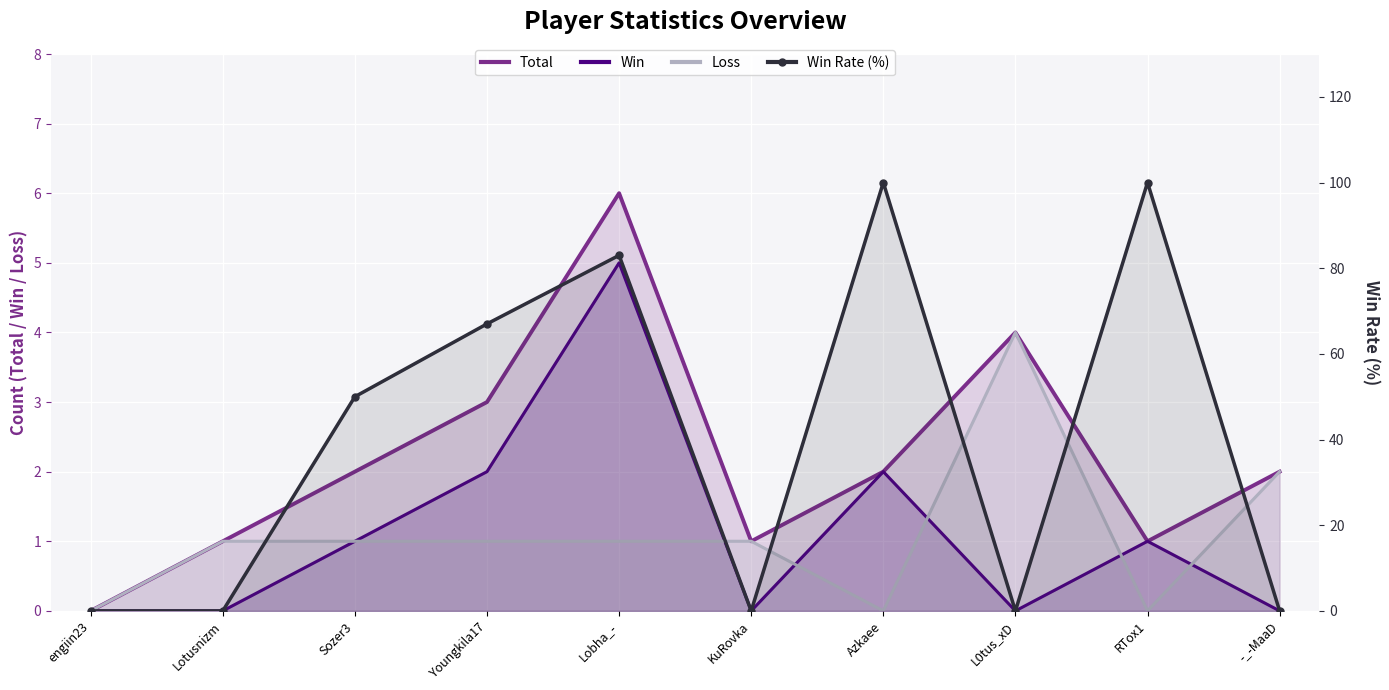

What is the difference between the highest and lowest values at L0tus_xD?

4